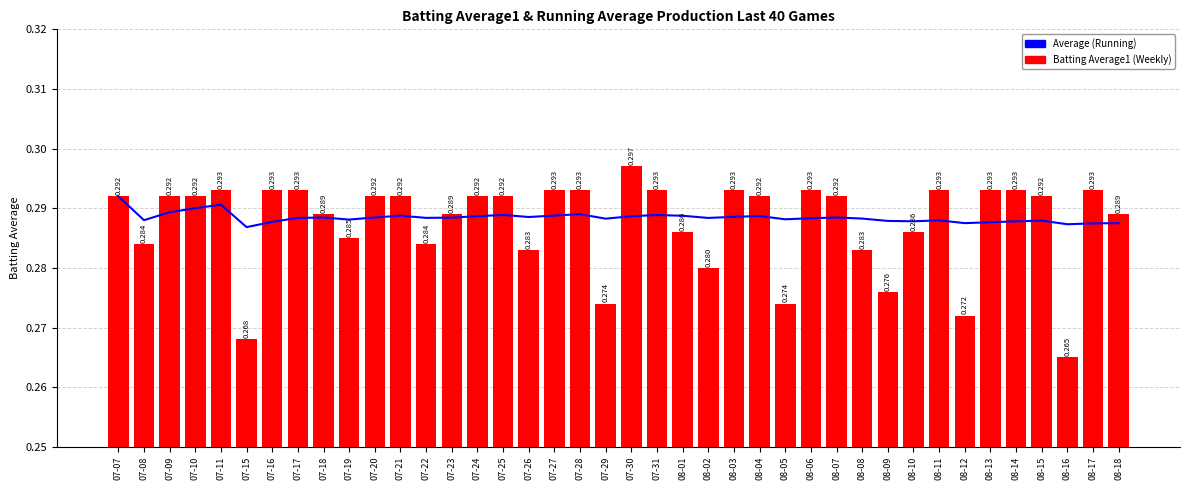

Reading right to left, what are all the values shown in this chart?

Average (Running): 0.3	0.3	0.3	0.3	0.3	0.3	0.3	0.3	0.3	0.3	0.3	0.3	0.3	0.3	0.3	0.3	0.3	0.3	0.3	0.3	0.3	0.3	0.3	0.3	0.3	0.3	0.3	0.3	0.3	0.3	0.3	0.3	0.3	0.3	0.3	0.3	0.3	0.3	0.3	0.3
Batting Average1 (Weekly): 0.3	0.3	0.3	0.3	0.3	0.3	0.3	0.3	0.3	0.3	0.3	0.3	0.3	0.3	0.3	0.3	0.3	0.3	0.3	0.3	0.3	0.3	0.3	0.3	0.3	0.3	0.3	0.3	0.3	0.3	0.3	0.3	0.3	0.3	0.3	0.3	0.3	0.3	0.3	0.3